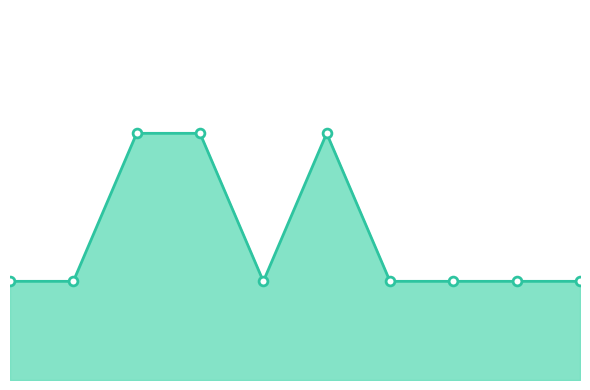

Is this an area chart (filled region under the line)?

Yes